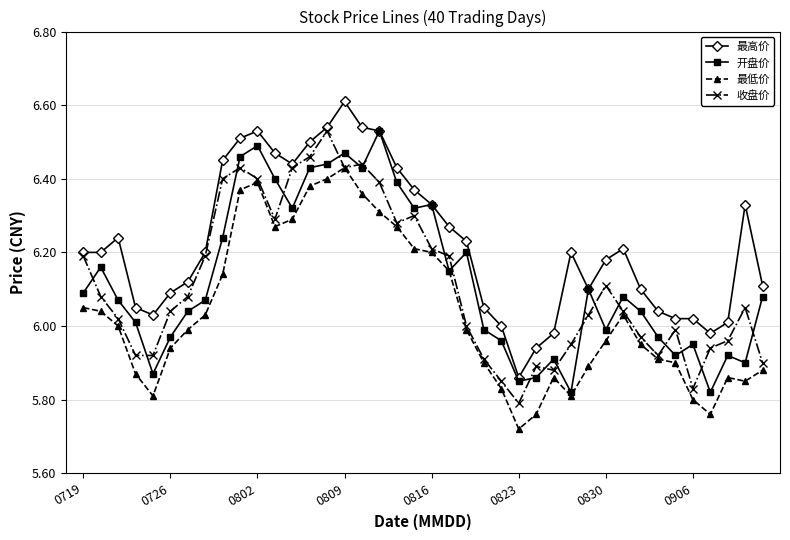

True or false: 最低价 and 最高价 cross at least once.

False